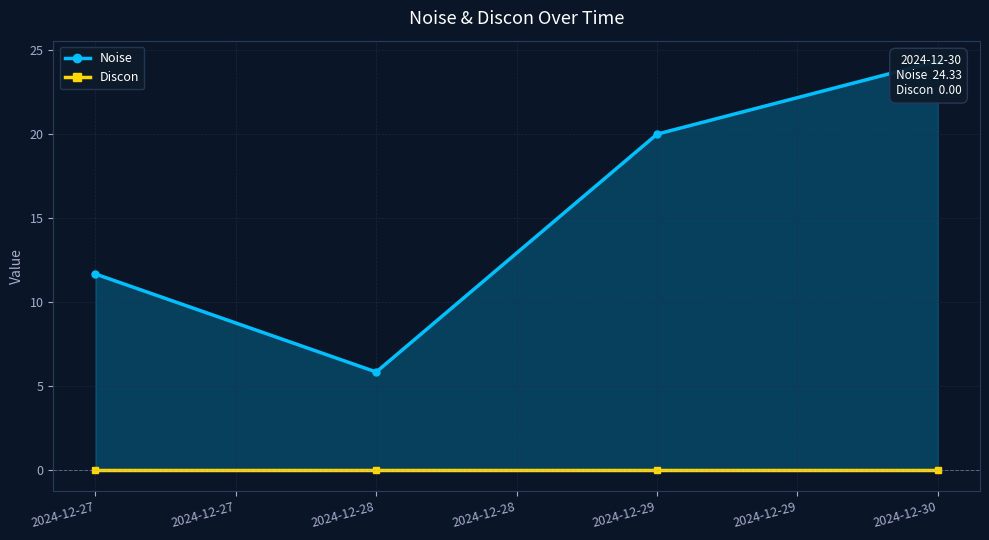

What is the lowest value of the Noise series?

5.9